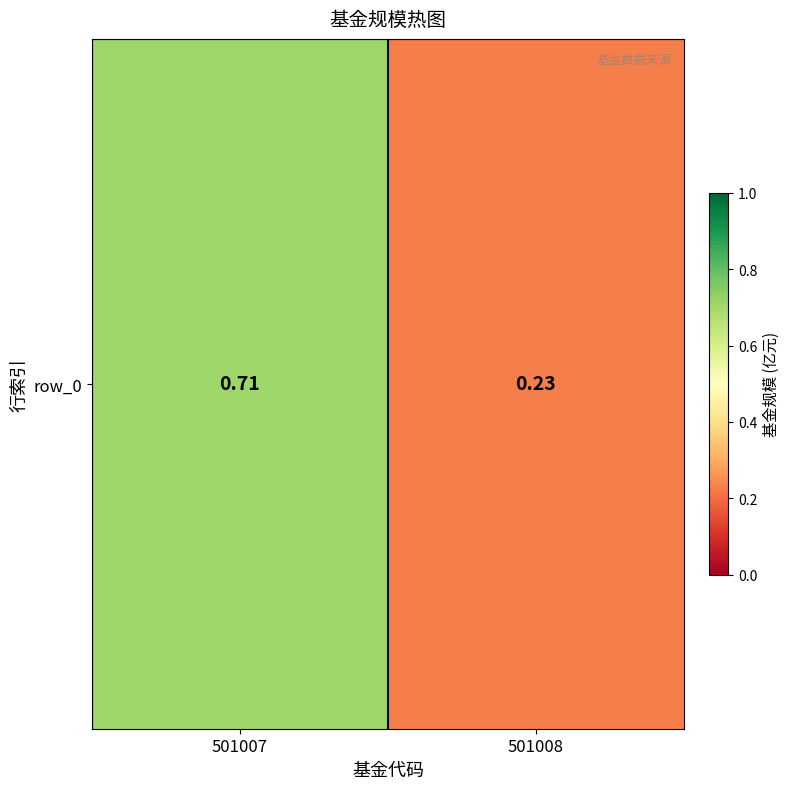

What is the change in value from 501007 to 501008?

-0.5